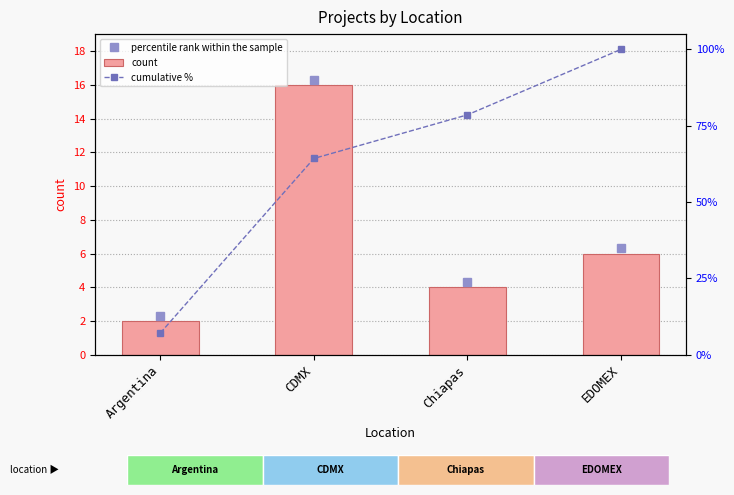

Which series changed the most between CDMX and EDOMEX?

cumulative %